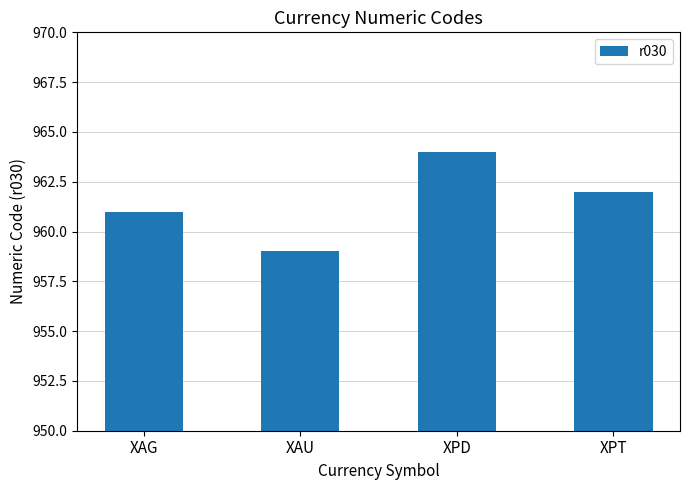

The chart shows a value of 962 at XPT. True or false?

True